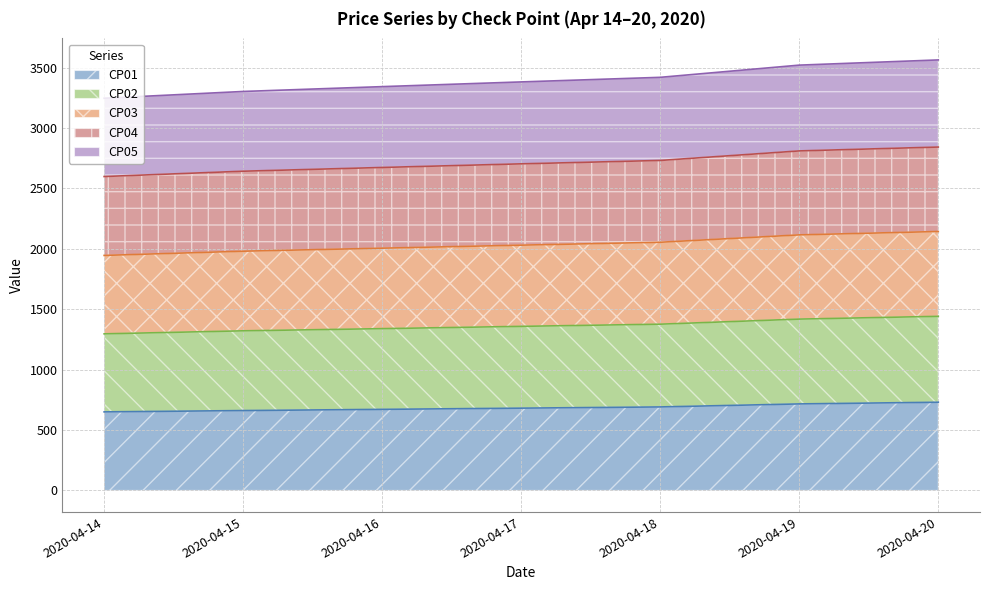

What are all the series names shown in the legend?

CP01, CP02, CP03, CP04, CP05